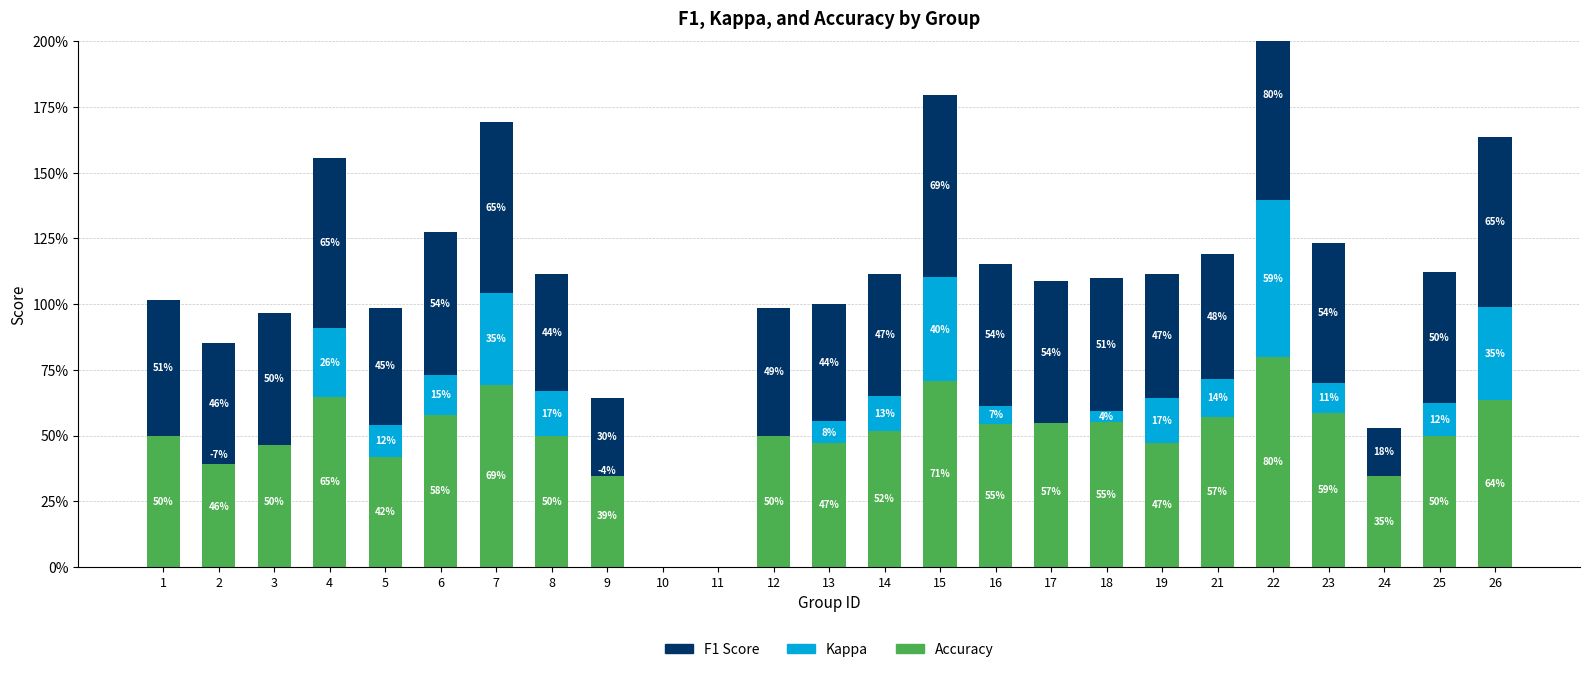

True or false: f1 has a value of 0.1 at 24.

False